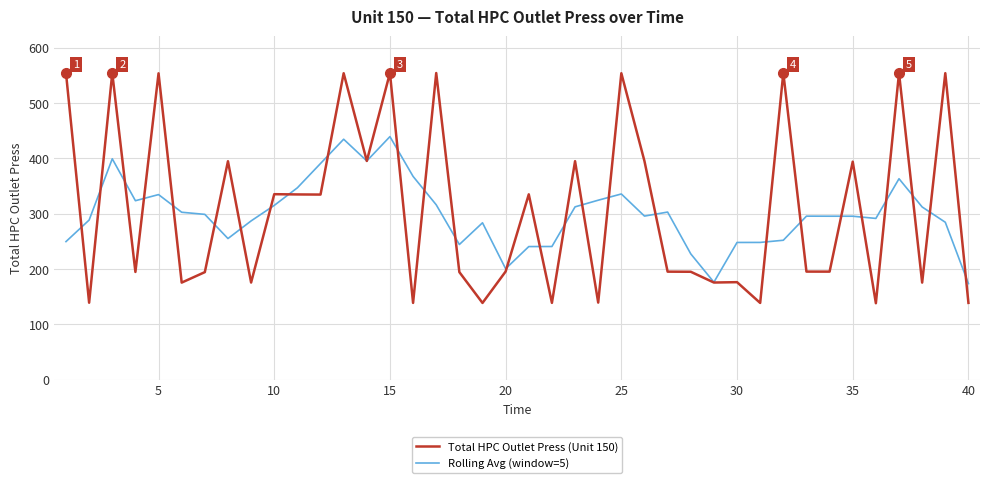

Rank the series by their maximum value, from lowest to highest.

Rolling Avg (window=5), Total HPC Outlet Press (Unit 150)